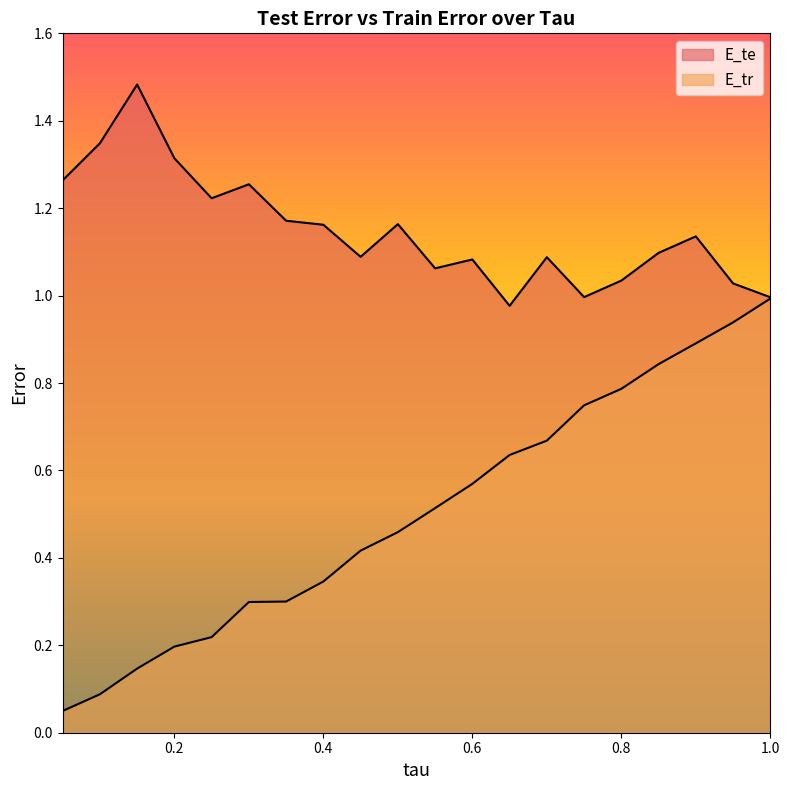

What is the difference between the maximum and minimum values in the E_tr series?

0.9